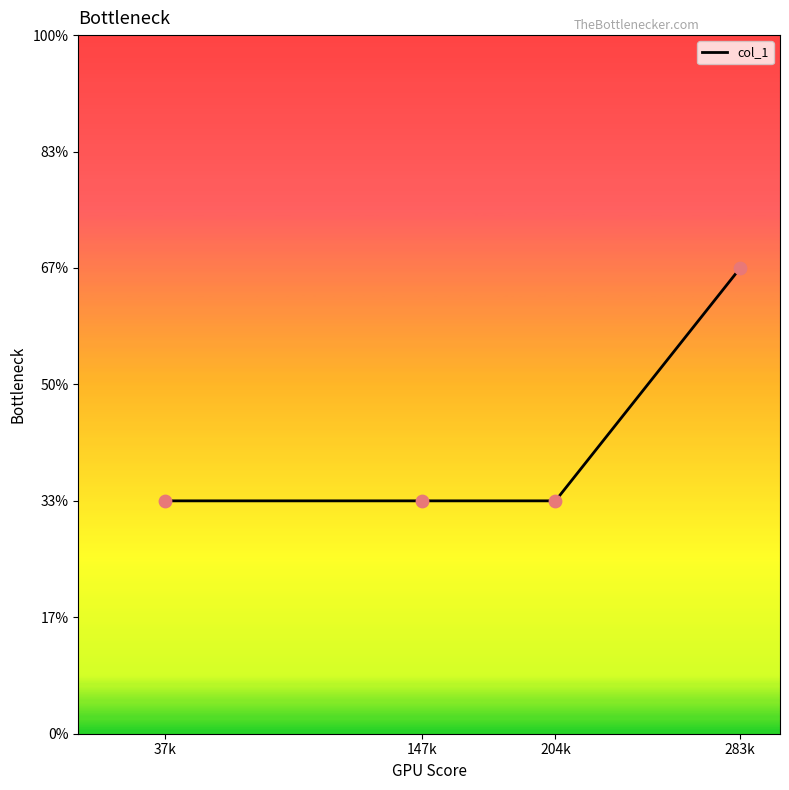

Which has a higher value, 204k or 37k?

204k